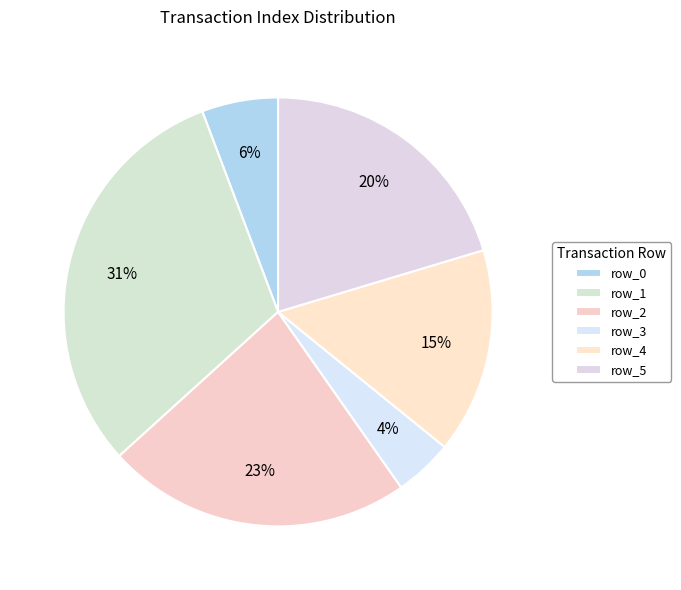

To the nearest percent, what is the average slice percentage?

17%